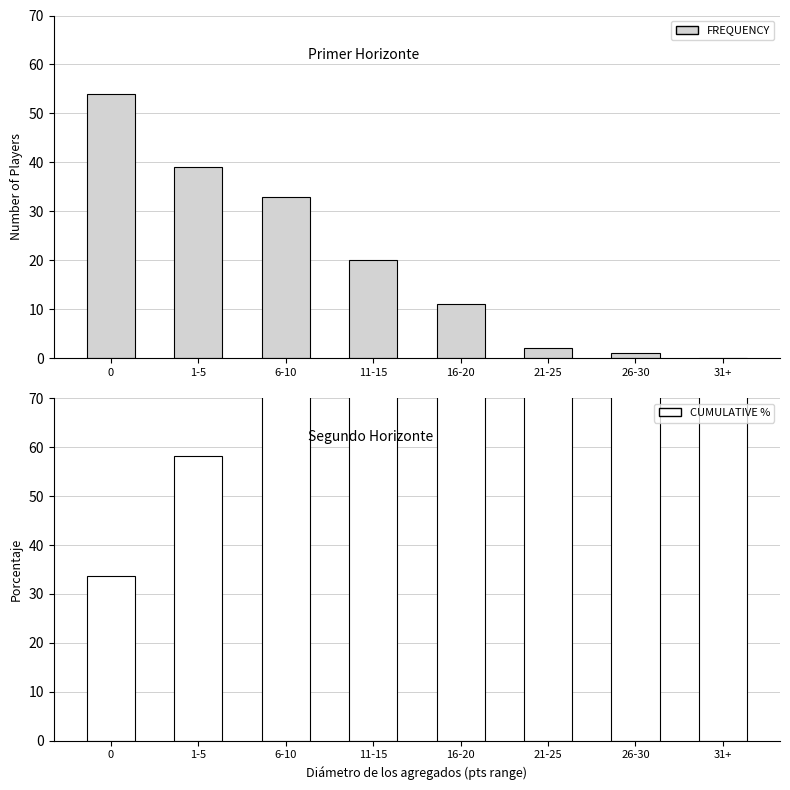

The FREQUENCY series shows 1.3 at 21-25. True or false?

False